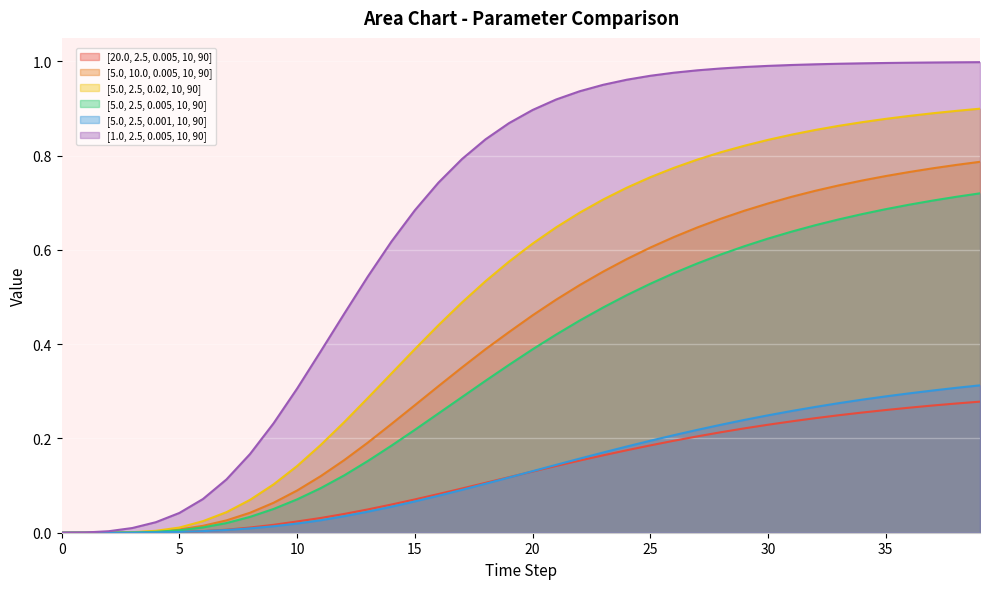

What is the difference between the maximum and minimum values in the [5.0, 2.5, 0.005, 10, 90] series?

0.7